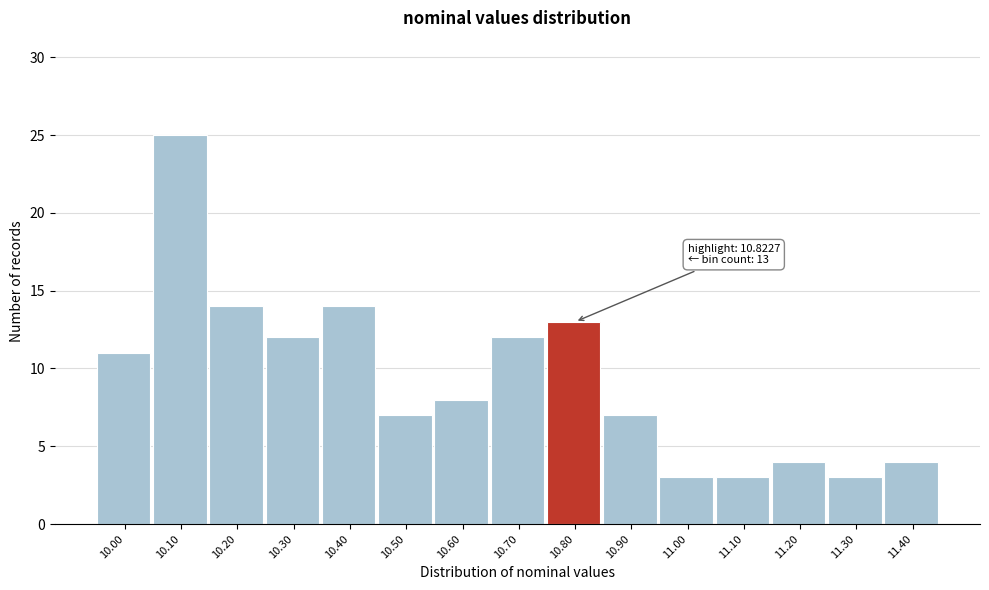

Reading left to right, list all the values displayed in this chart.

10.00=11	10.10=25	10.20=14	10.30=12	10.40=14	10.50=7	10.60=8	10.70=12	10.80=13	10.90=7	11.00=3	11.10=3	11.20=4	11.30=3	11.40=4